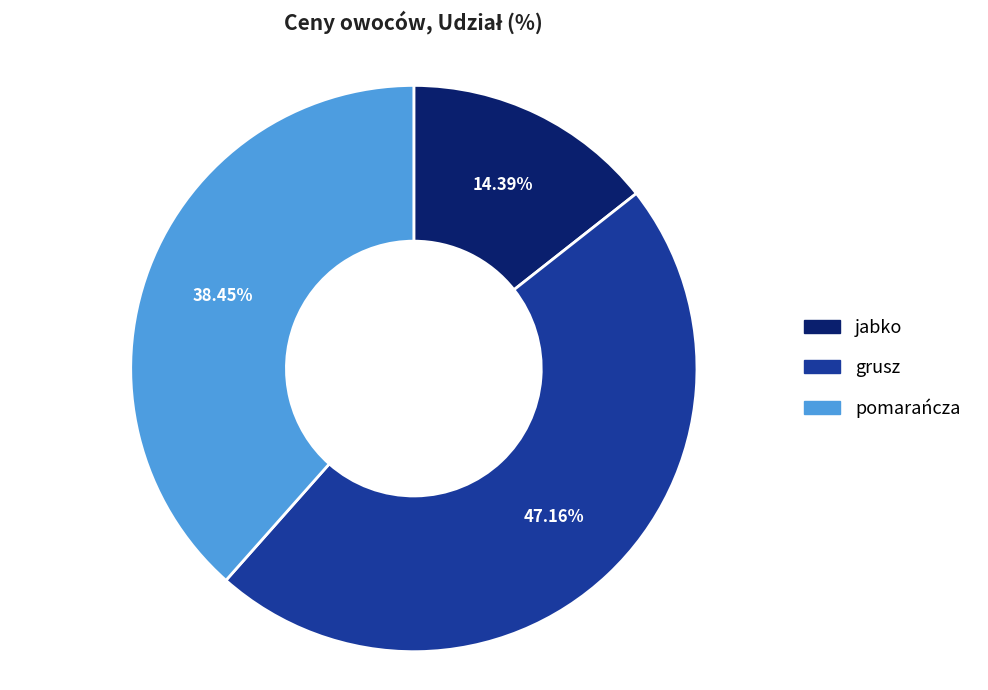

Rank the categories by value from highest to lowest.

grusz, pomarańcza, jabko